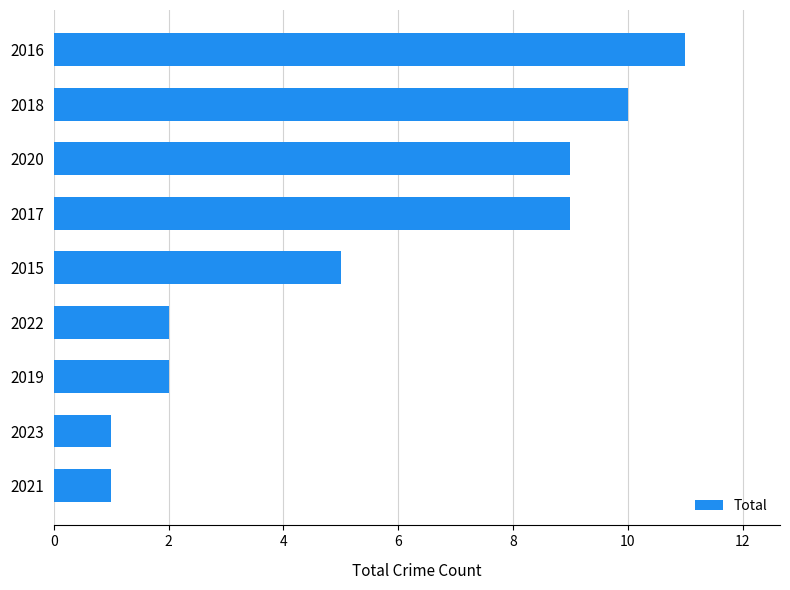

True or false: the data shows 9 at 2020.

True